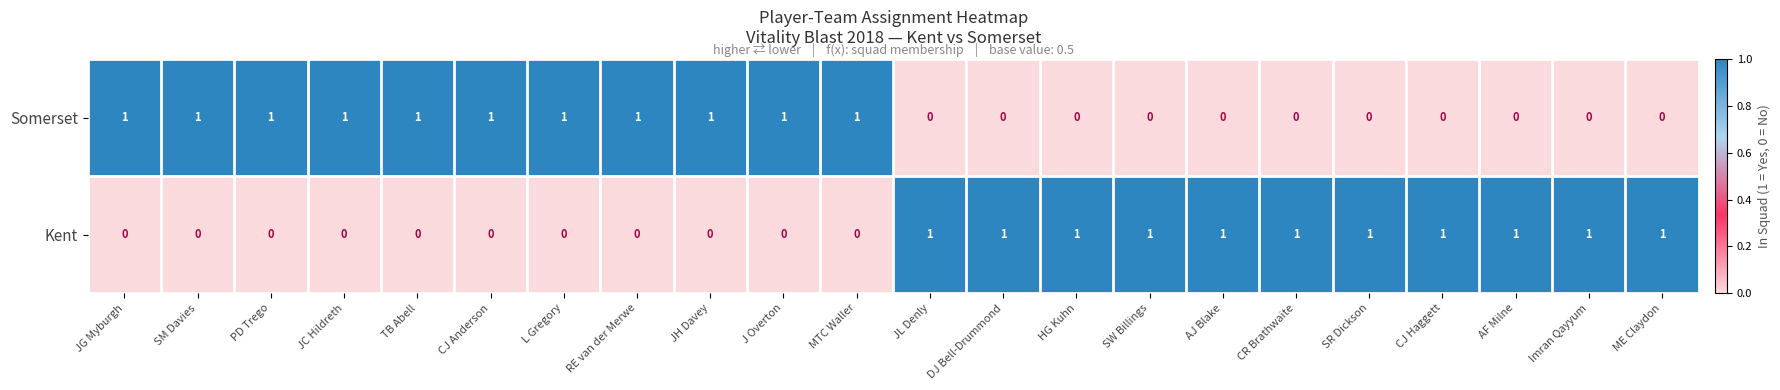

True or false: Somerset has a value of 0 at CJ Haggett.

True